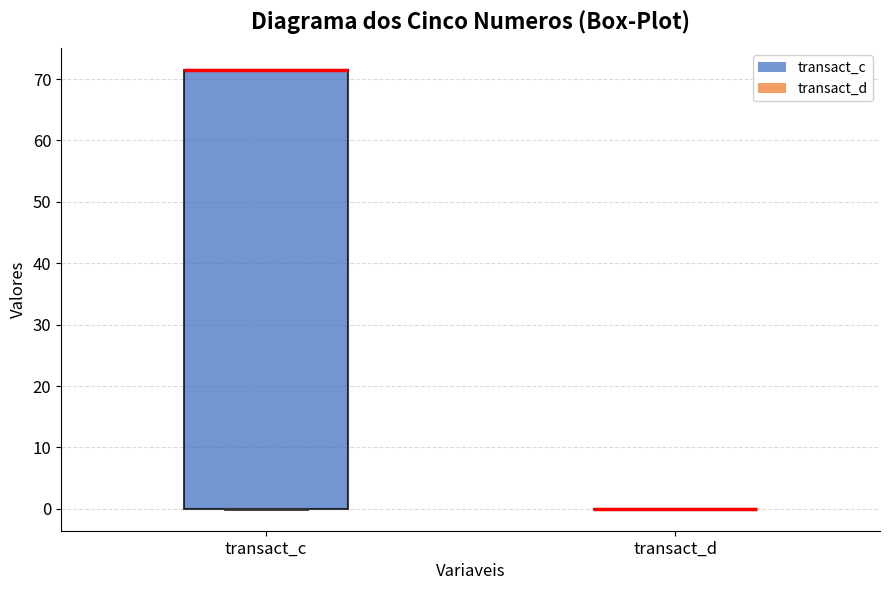

Comparing the boxes themselves (not the whiskers), which one is the tallest?

transact_c